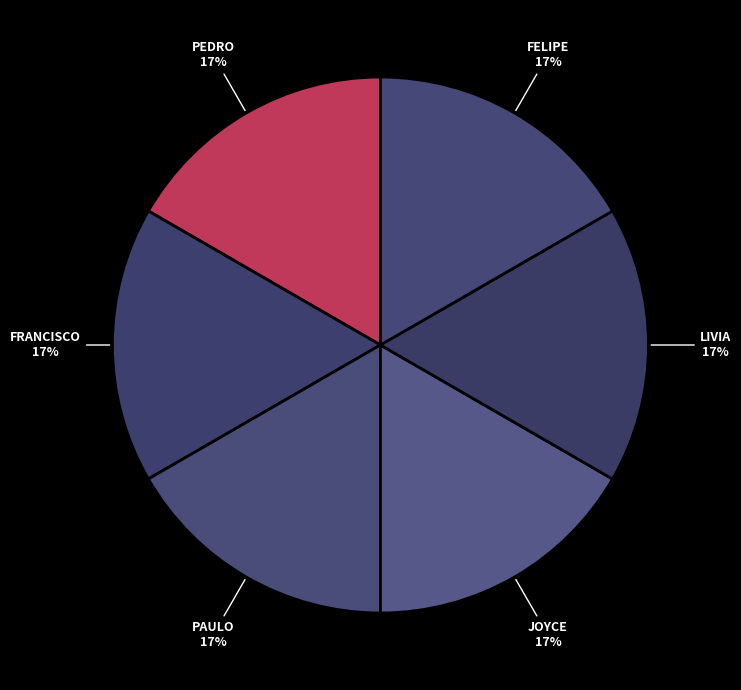

Count the number of slices in the pie.

6